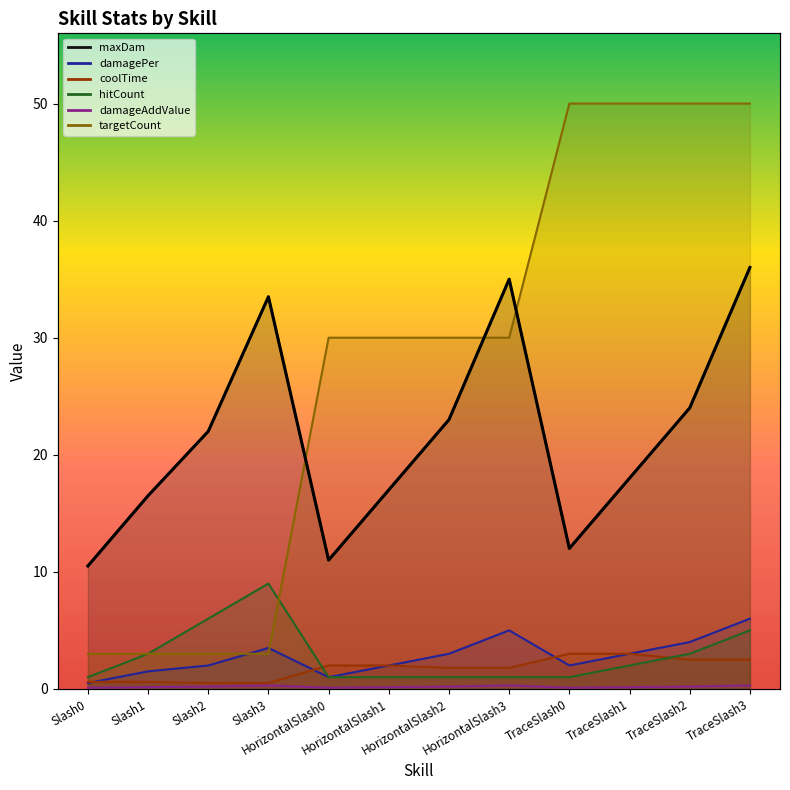

What are all the series names shown in the legend?

maxDam, damagePer, coolTime, hitCount, damageAddValue, targetCount